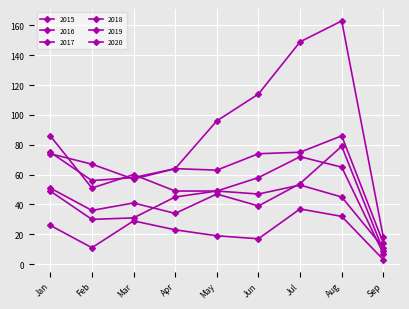

Which category has the lowest value in the 2016 series?

Sep